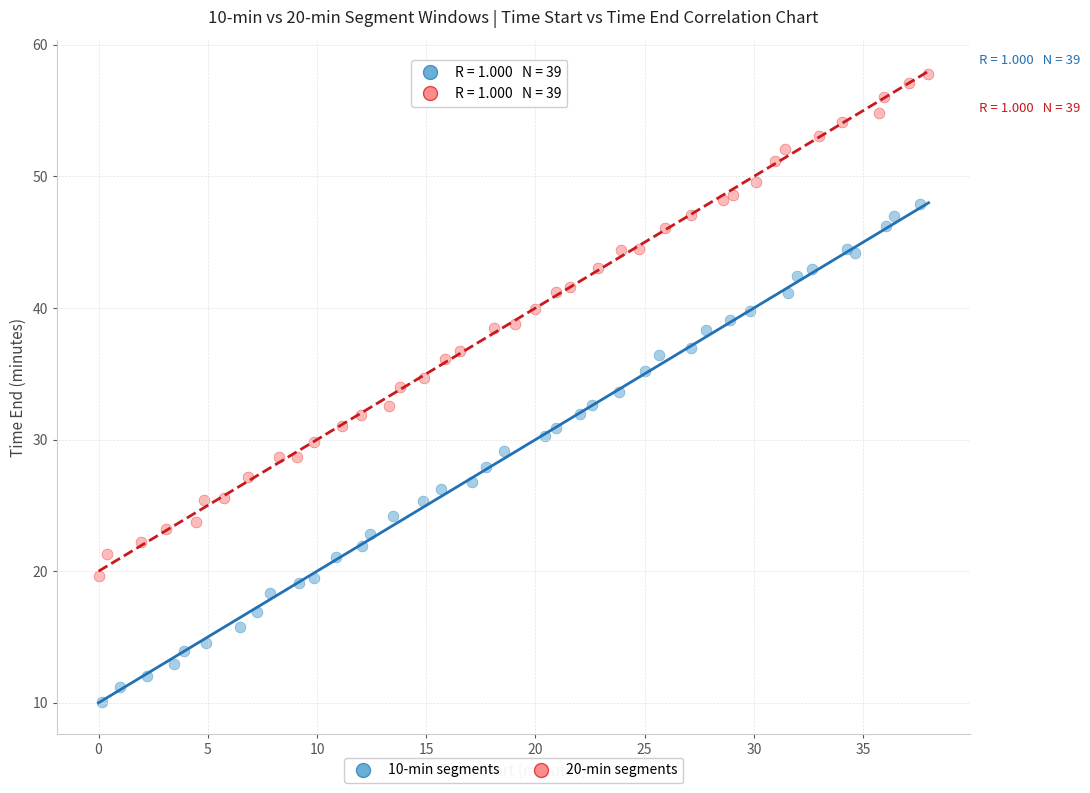

What are all the series names shown in the legend?

10-min segments, 20-min segments